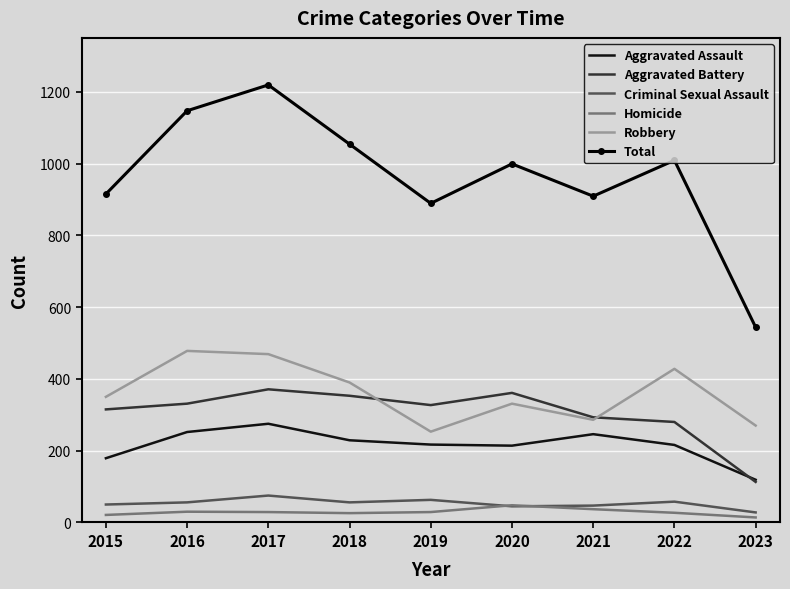

What are all the series names shown in the legend?

Aggravated Assault, Aggravated Battery, Criminal Sexual Assault, Homicide, Robbery, Total